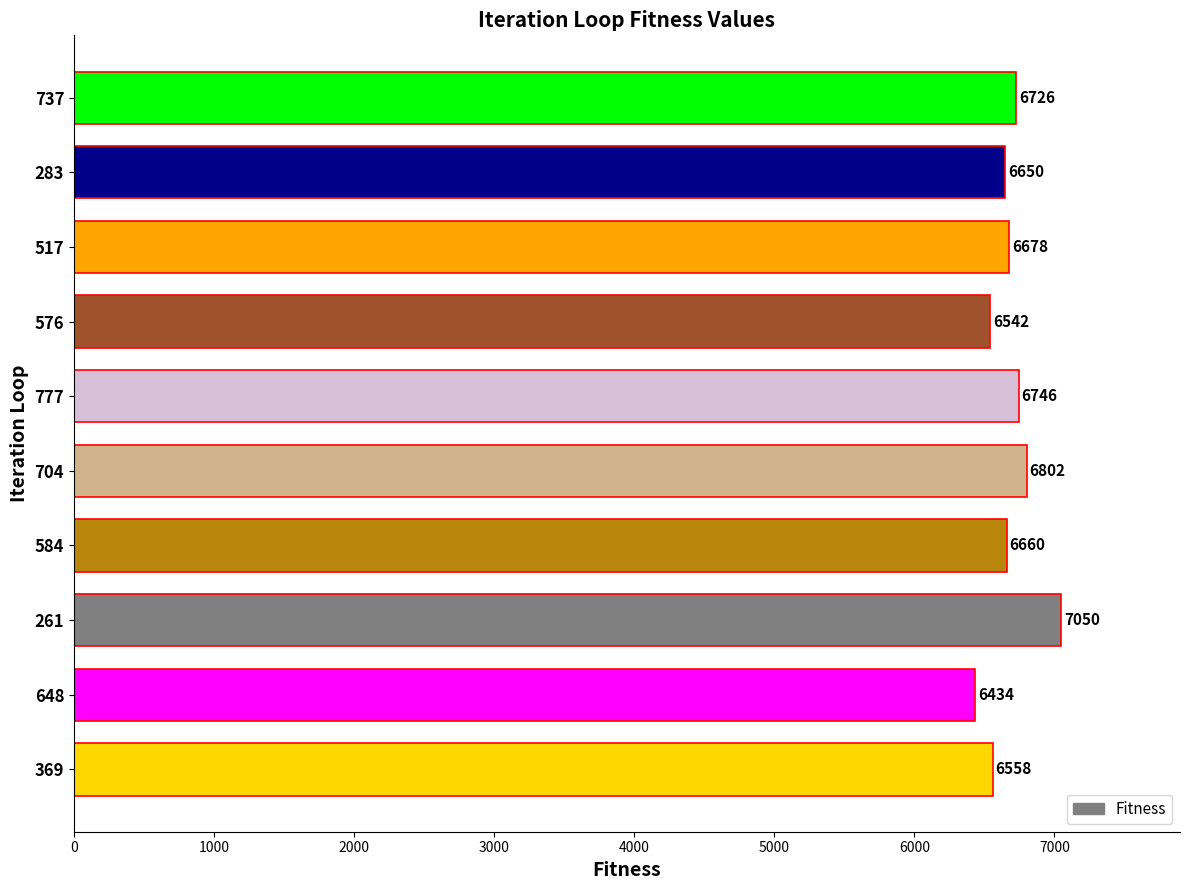

What is the difference between the second highest and minimum values?

368